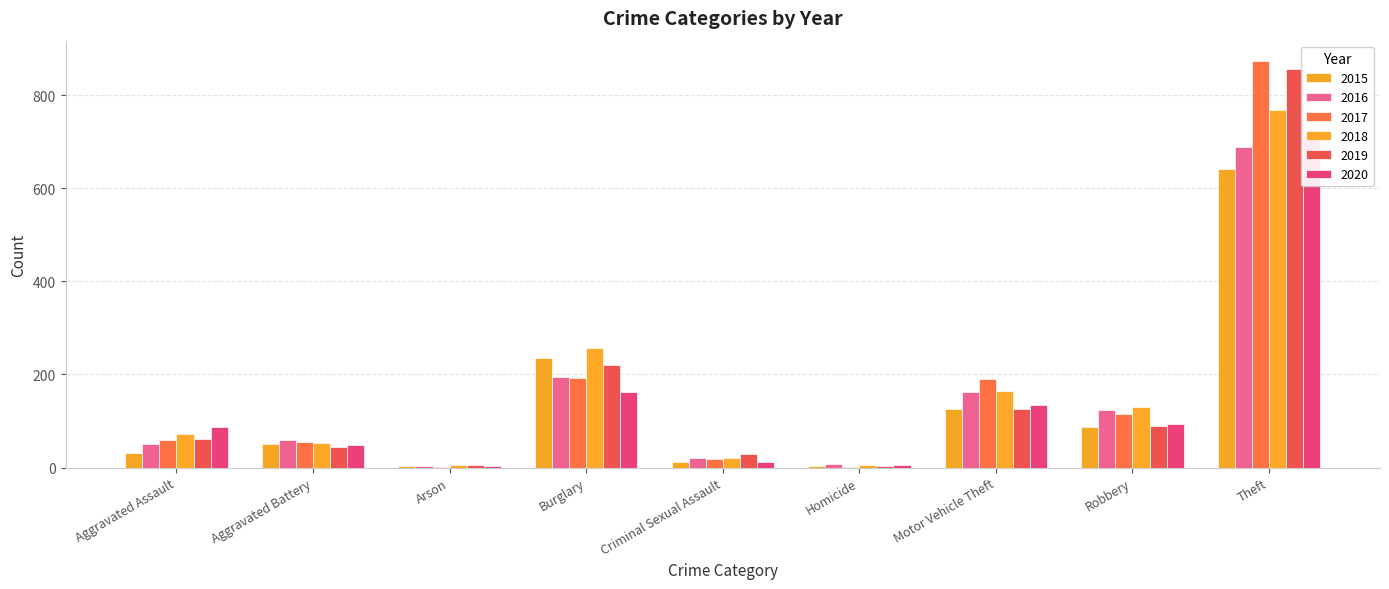

Where does the 2018 series first go above 130?

Burglary